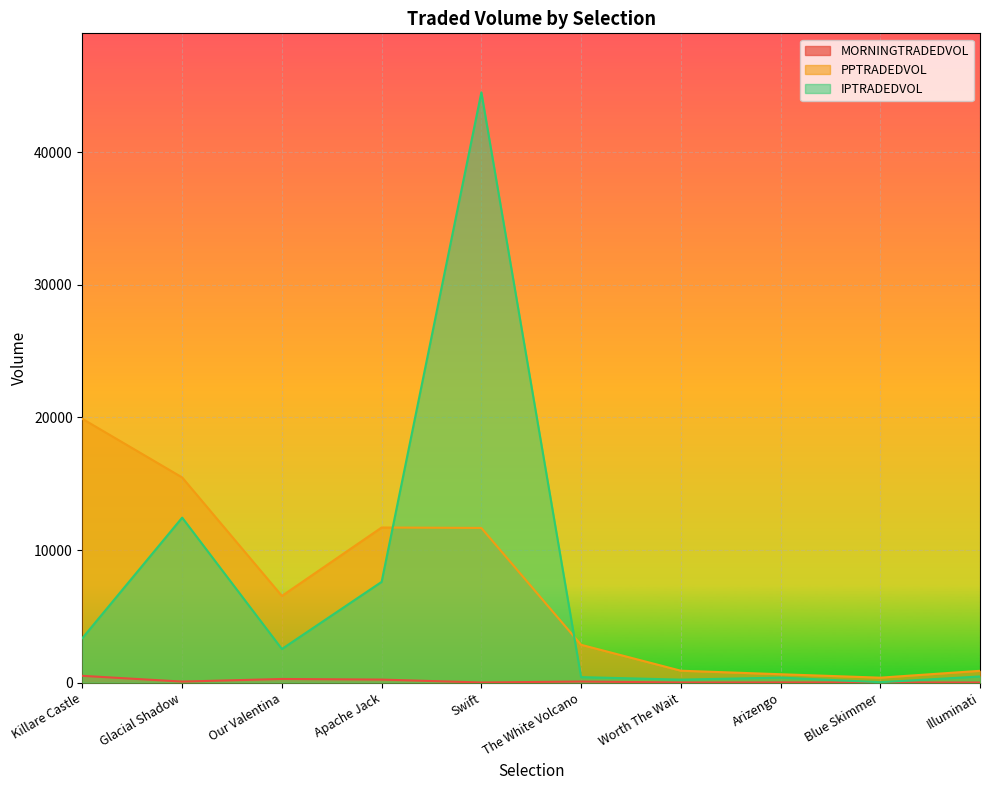

True or false: MORNINGTRADEDVOL and IPTRADEDVOL cross at least once.

False